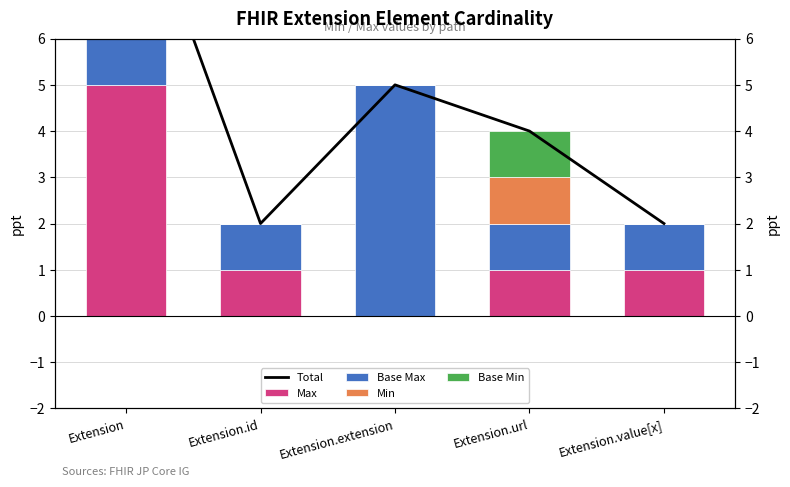

The Base Max series shows 5 at Extension.extension. True or false?

True